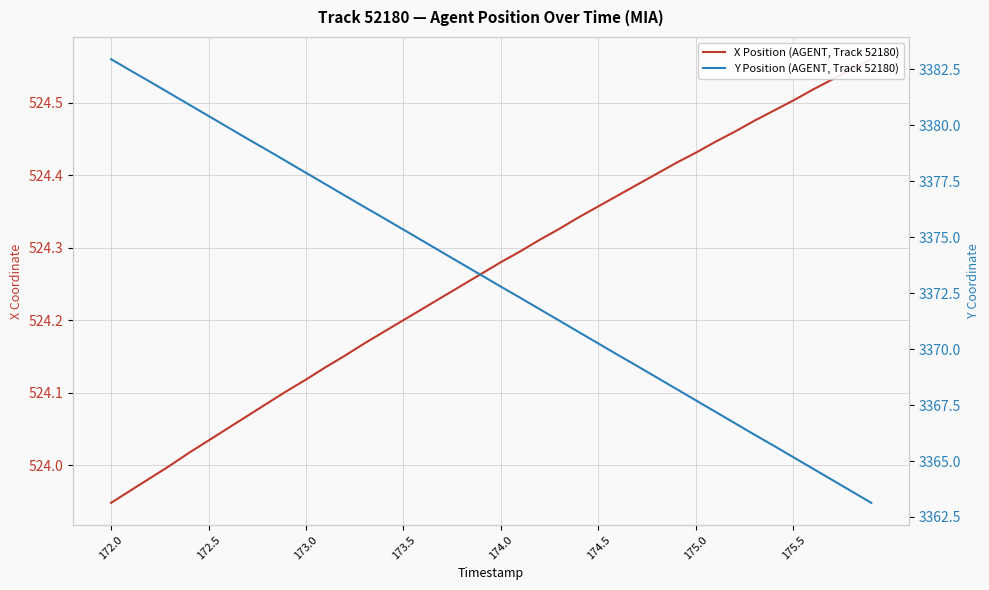

At how many categories does at least one series exceed 2566?

40